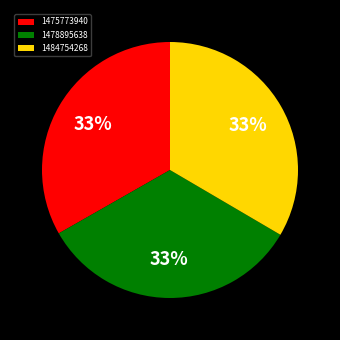

Count the number of slices in the pie.

3